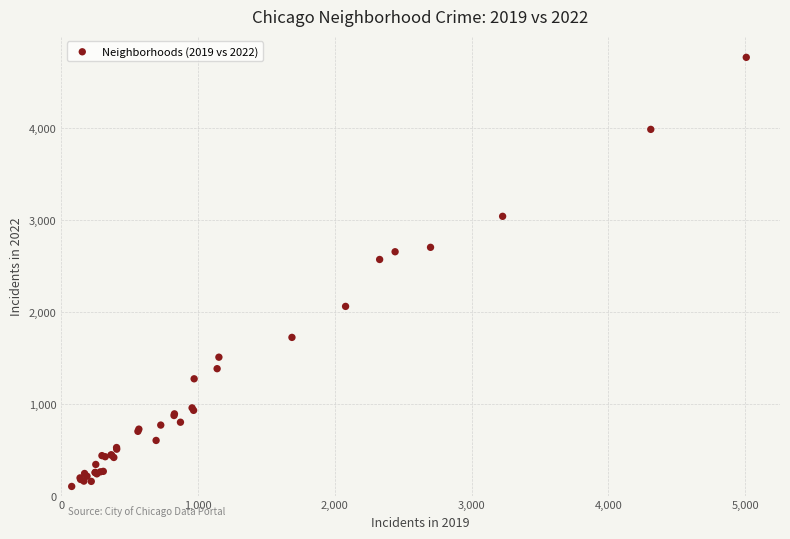

What Y value in the scatter plot is closest to 2431?

2566